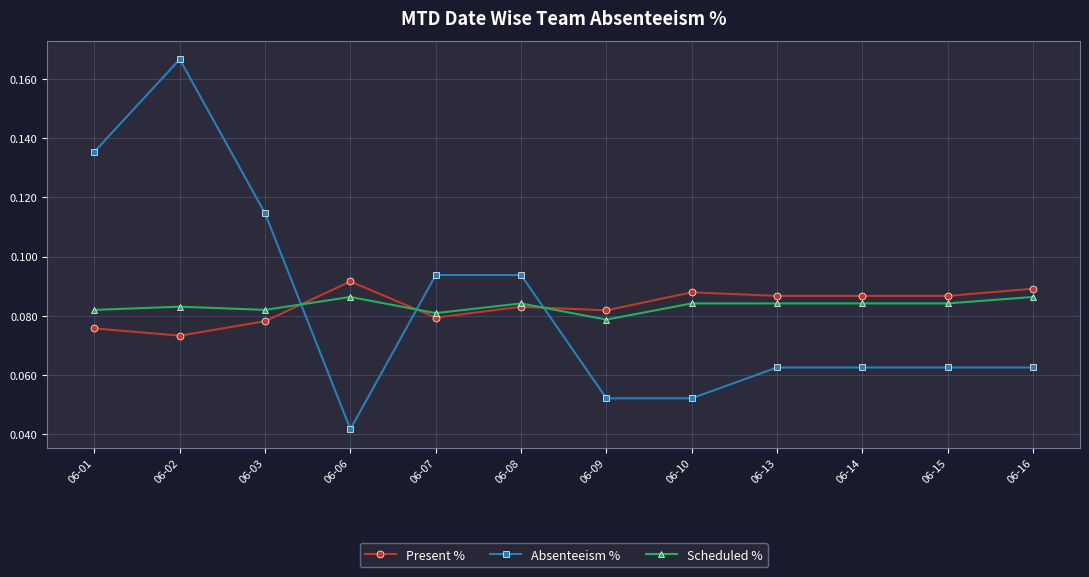

At how many categories does at least one series exceed 0?

12